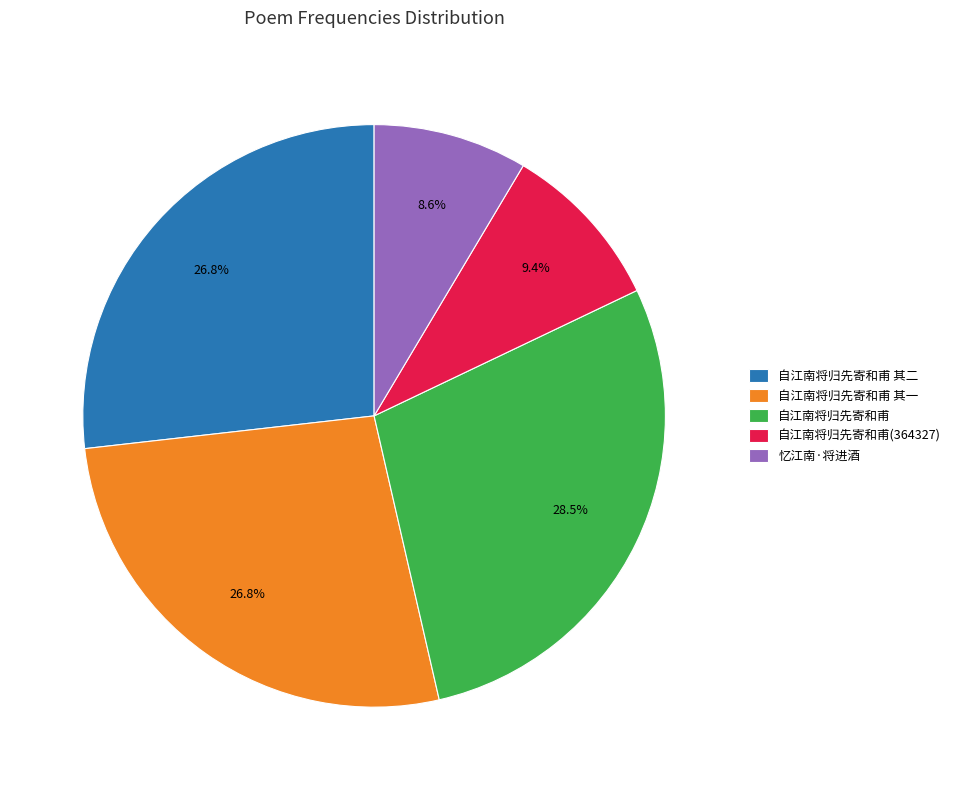

The 自江南将归先寄和甫(364327) slice represents 20% of the pie. True or false?

False